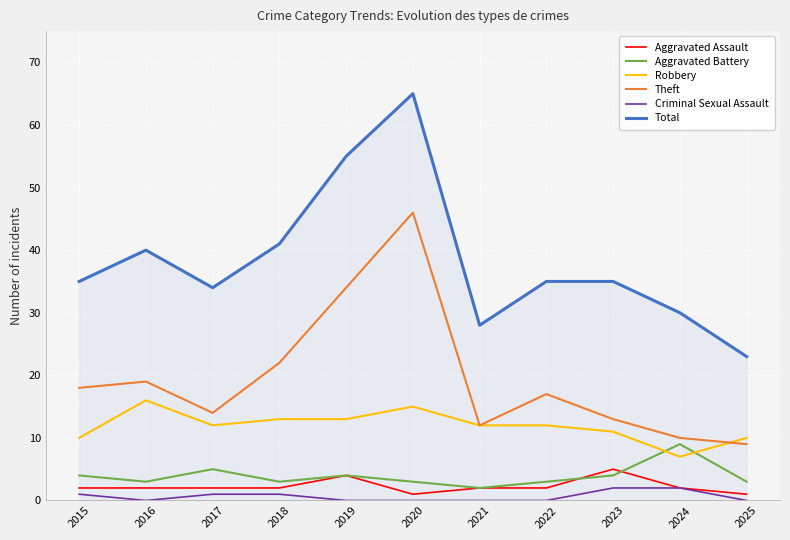

What is the difference between the maximum and second lowest values in the Criminal Sexual Assault series?

2